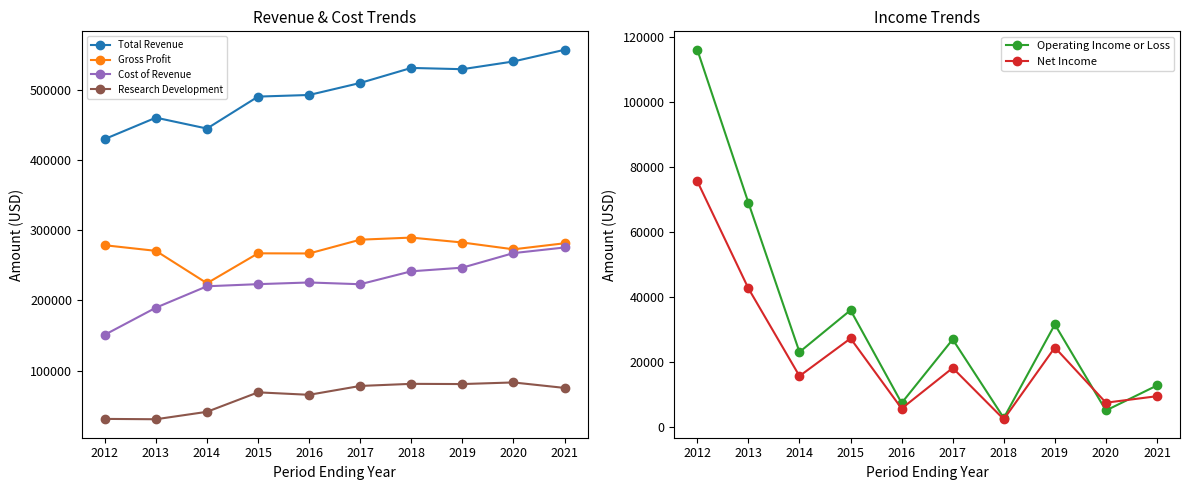

True or false: Operating Income or Loss has more than 2 interior local peaks.

True